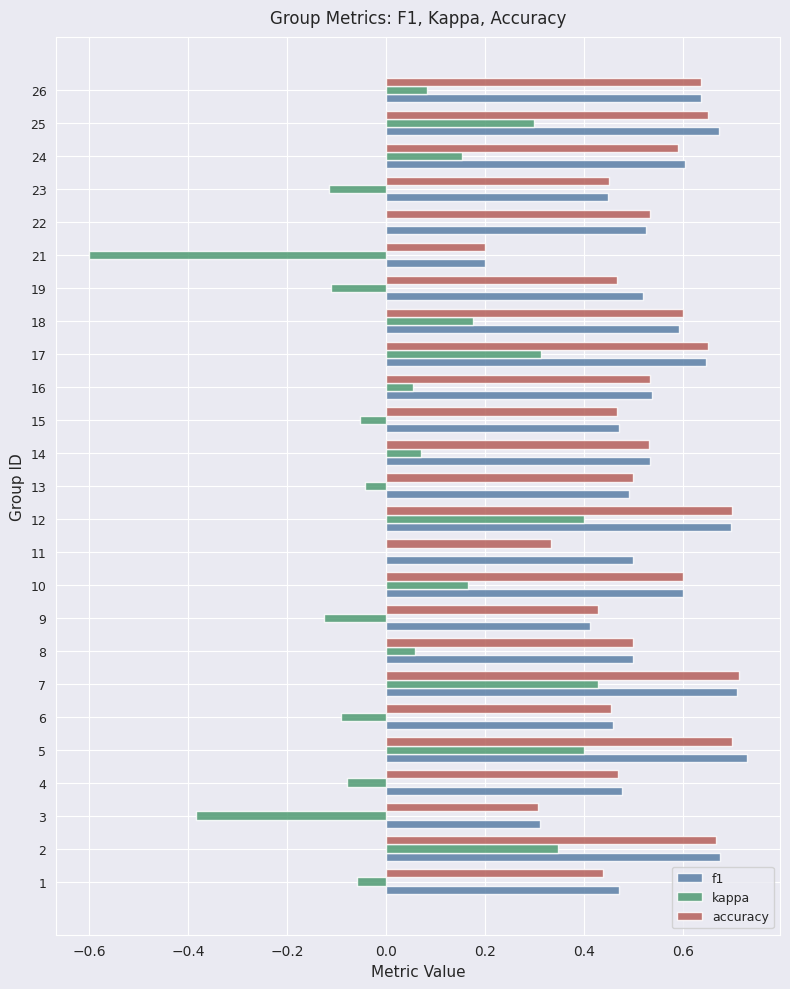

What are all the series names shown in the legend?

f1, kappa, accuracy